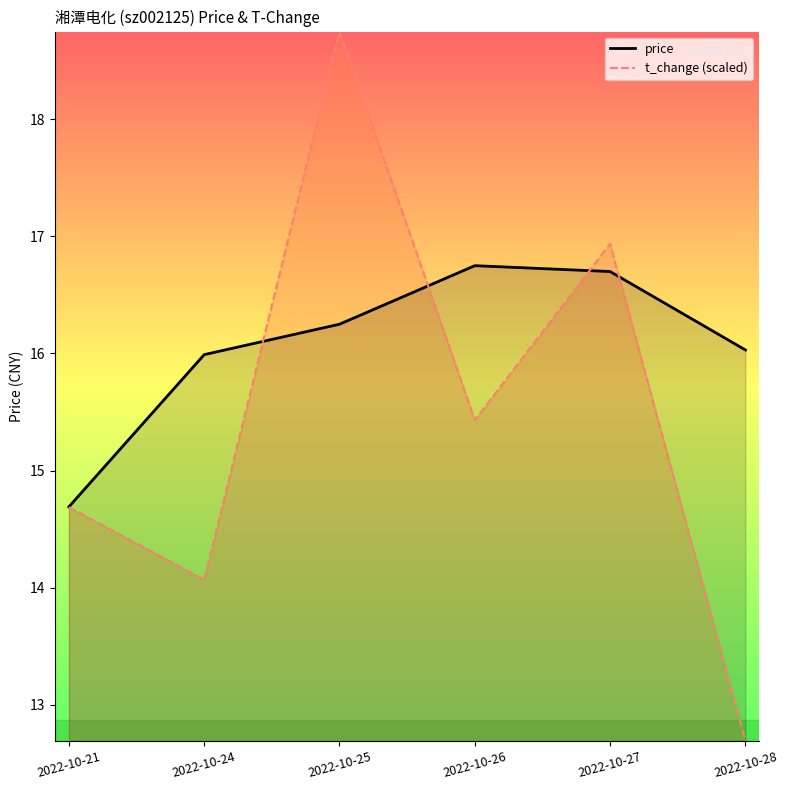

True or false: price has a value of 22.5 at 2022-10-26.

False